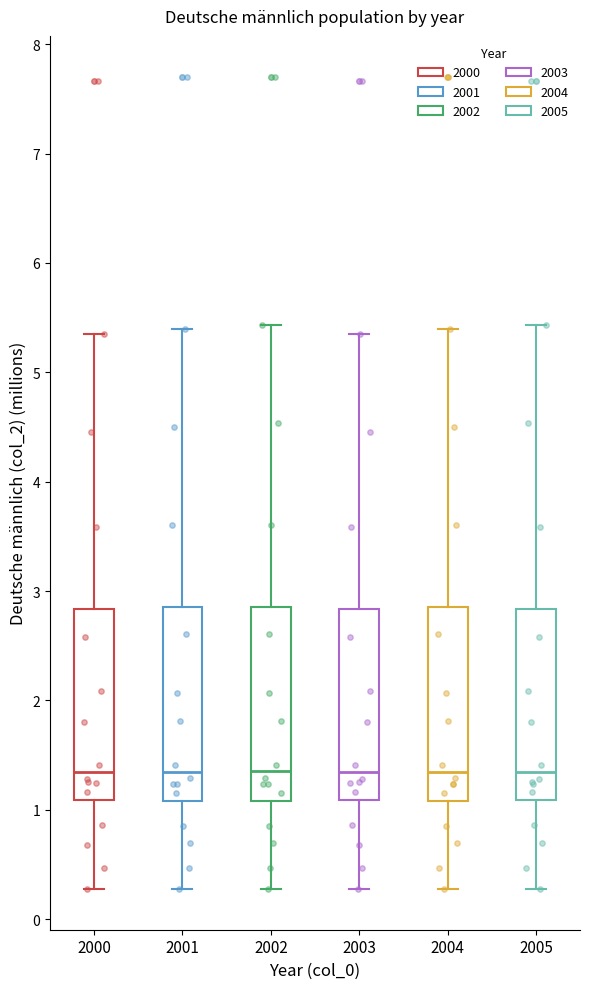

Reading left to right, read every box against the y-axis: the position of its median line, the range the box covers, and the ends of its whiskers. The values are not printed on the chart, so give them approximately, as read against the axis.

2000: median 1.3, box 1.1 to 2.8, whiskers 0.3 to 5.3
2001: median 1.3, box 1.1 to 2.9, whiskers 0.3 to 5.4
2002: median 1.4, box 1.1 to 2.9, whiskers 0.3 to 5.4
2003: median 1.3, box 1.1 to 2.8, whiskers 0.3 to 5.3
2004: median 1.3, box 1.1 to 2.9, whiskers 0.3 to 5.4
2005: median 1.3, box 1.1 to 2.8, whiskers 0.3 to 5.4